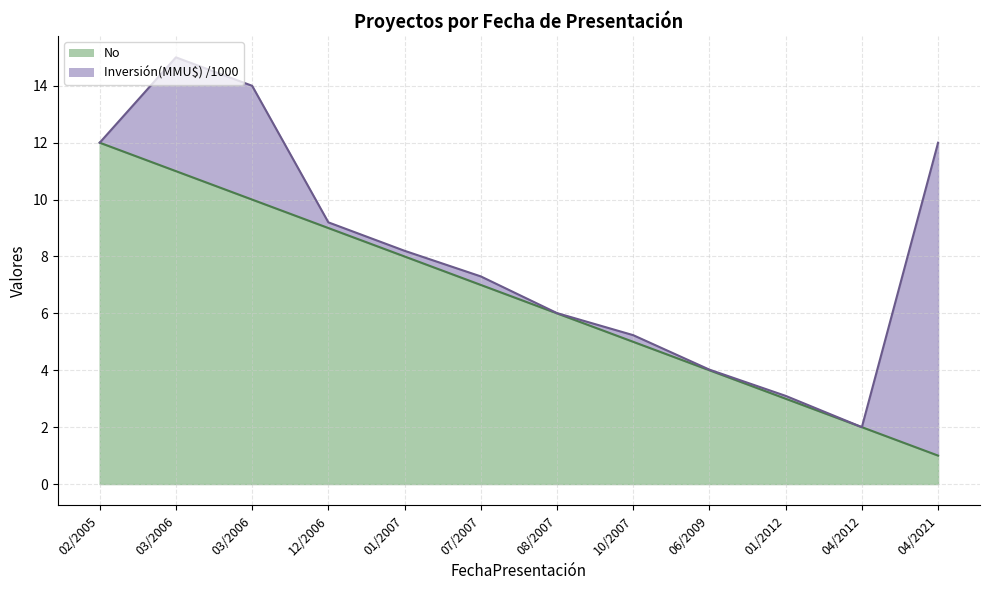

What is the change in value from 12/2006 to 08/2007?

-3